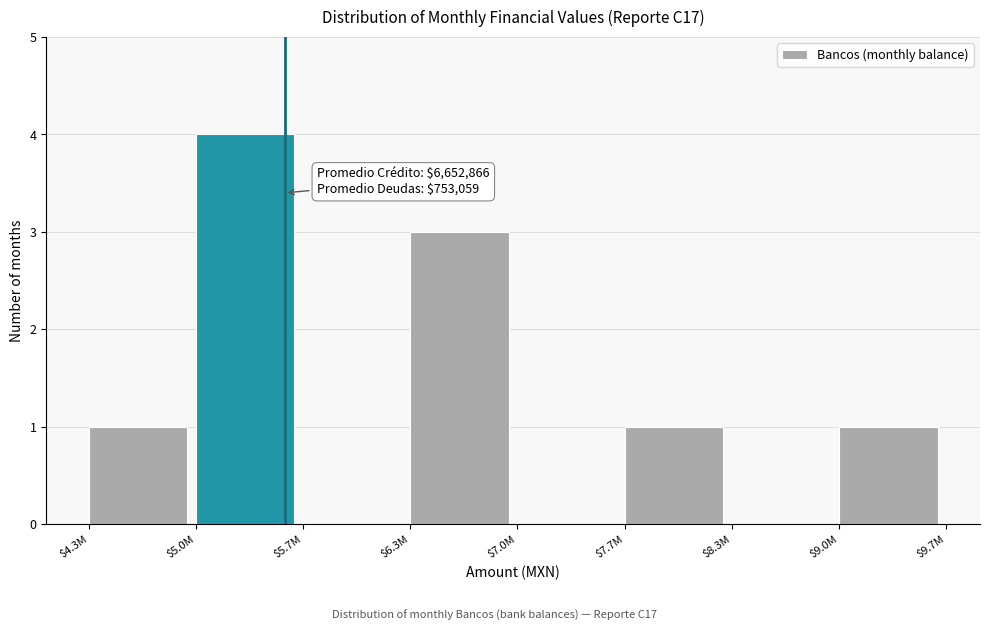

At which category does the chart reach its peak across all series?

$5.0M